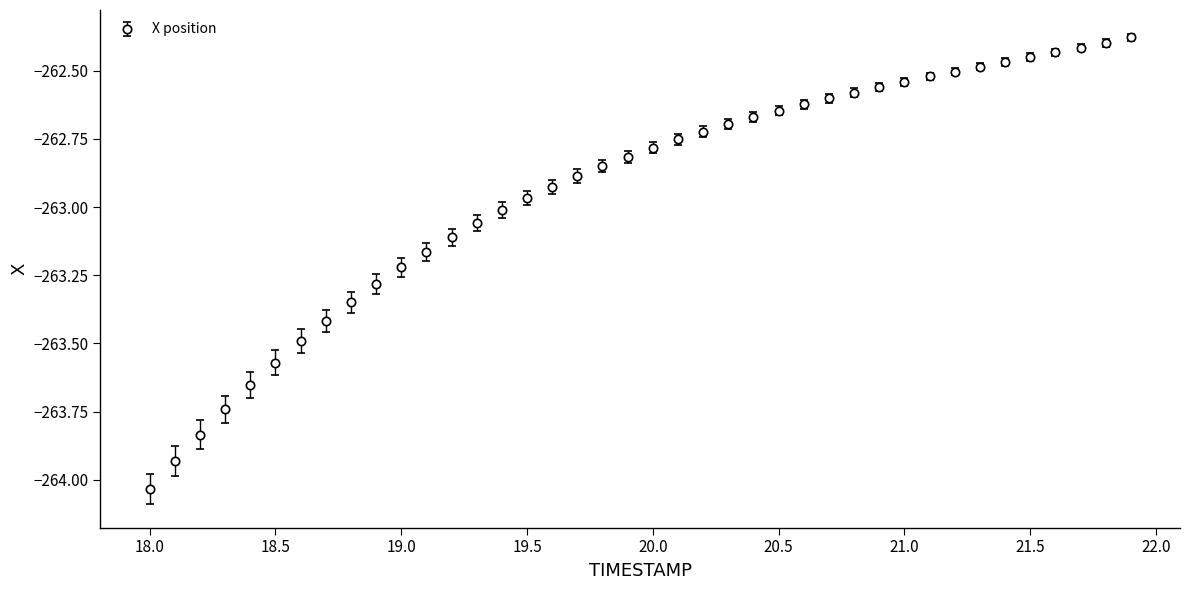

What is the difference between the maximum and second lowest values?

1.6